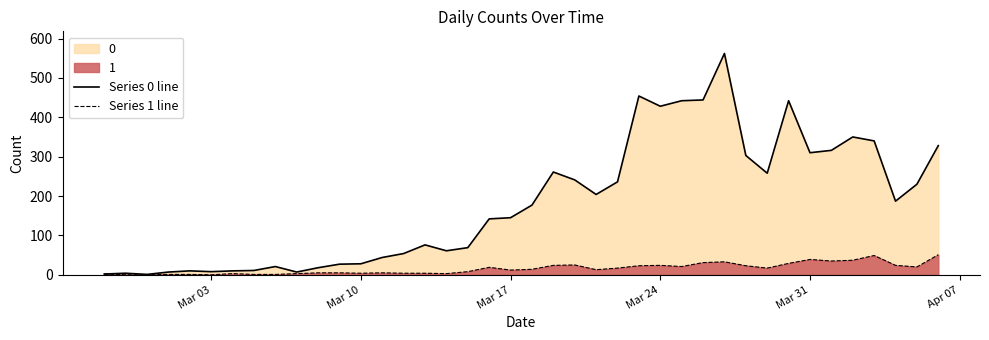

What is the sum of all Series 0 line values?

7258